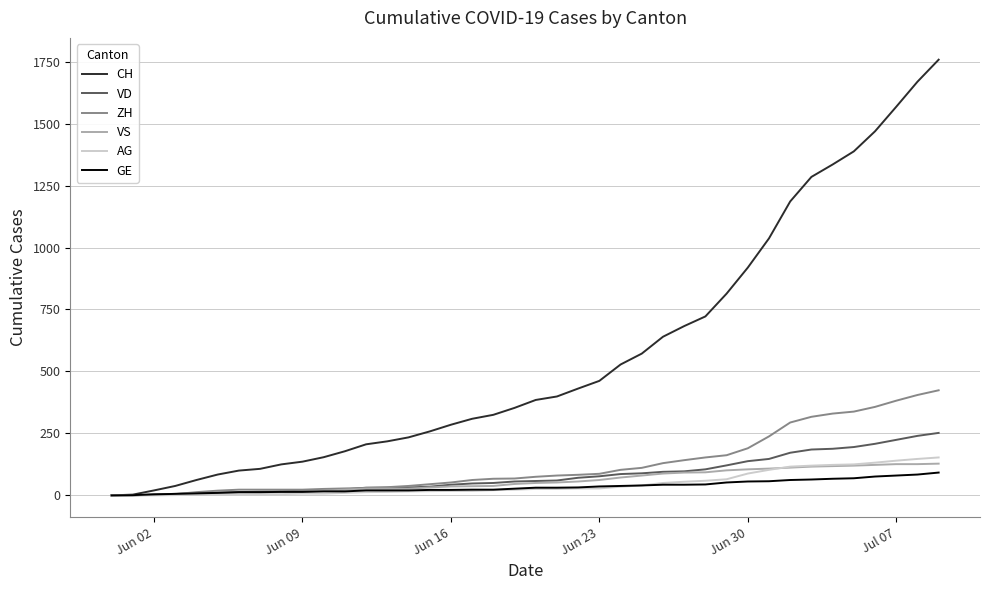

Which series has the widest spread of values?

CH